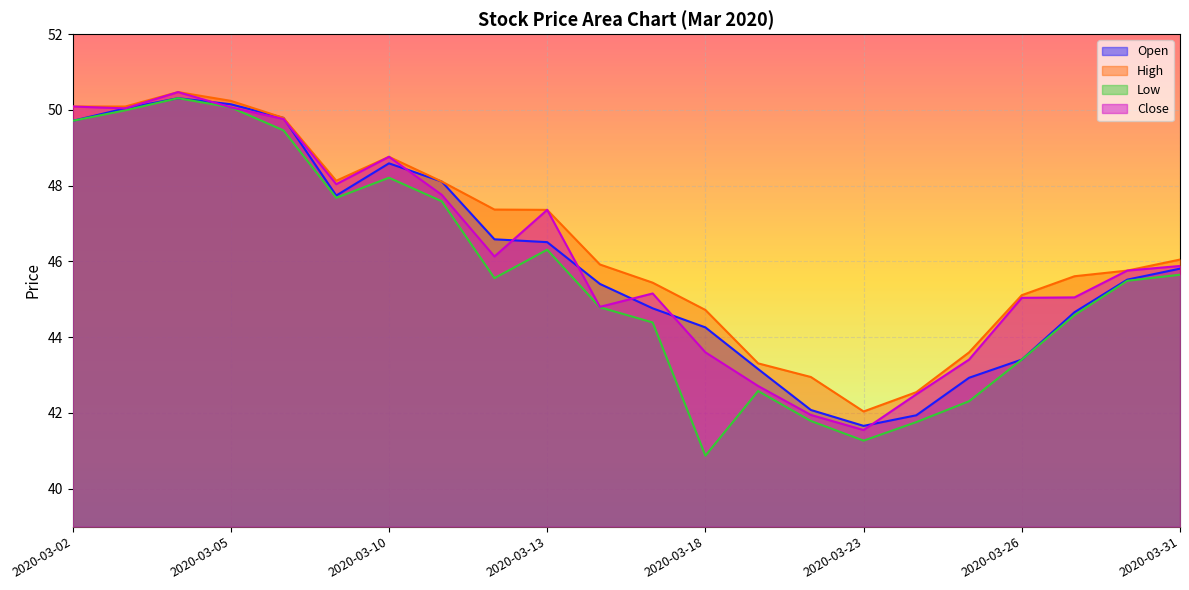

What is the value of the Close point at the 7th from the left?

48.8